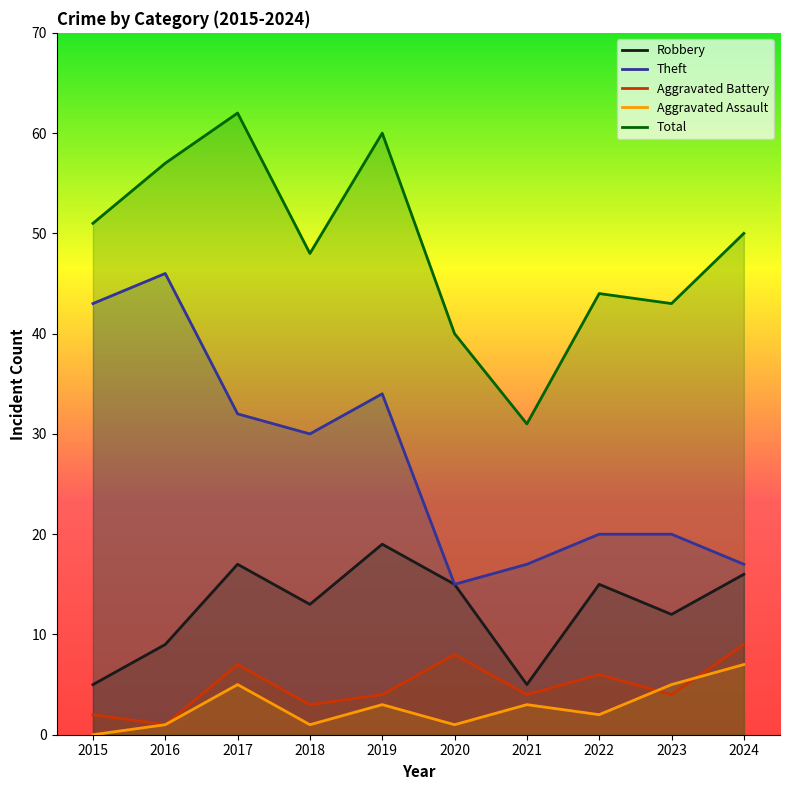

What are all the series names shown in the legend?

Robbery, Theft, Aggravated Battery, Aggravated Assault, Total